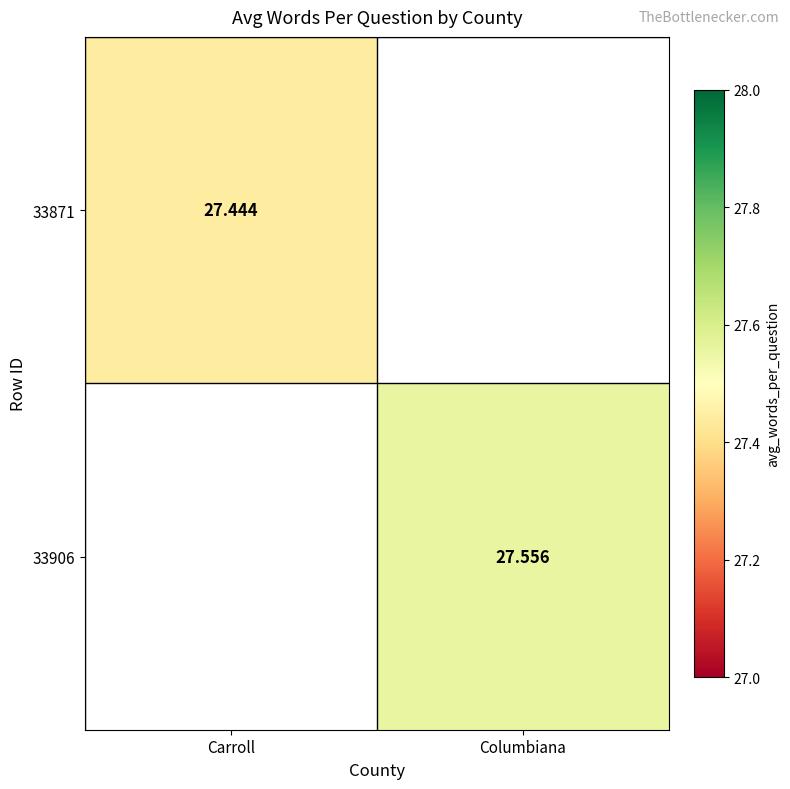

What is the maximum value shown in the chart?

27.6